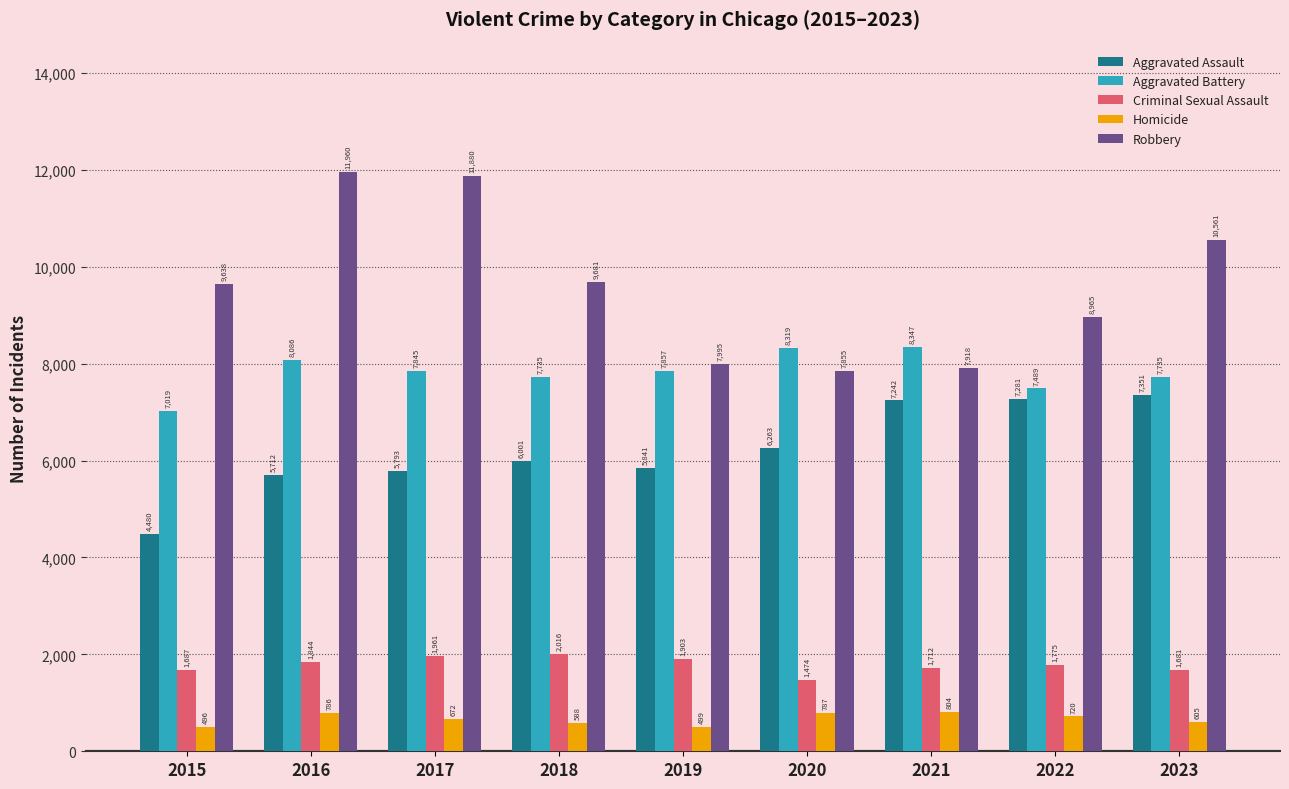

List the series in order of their peak value, lowest first.

Homicide, Criminal Sexual Assault, Aggravated Assault, Aggravated Battery, Robbery